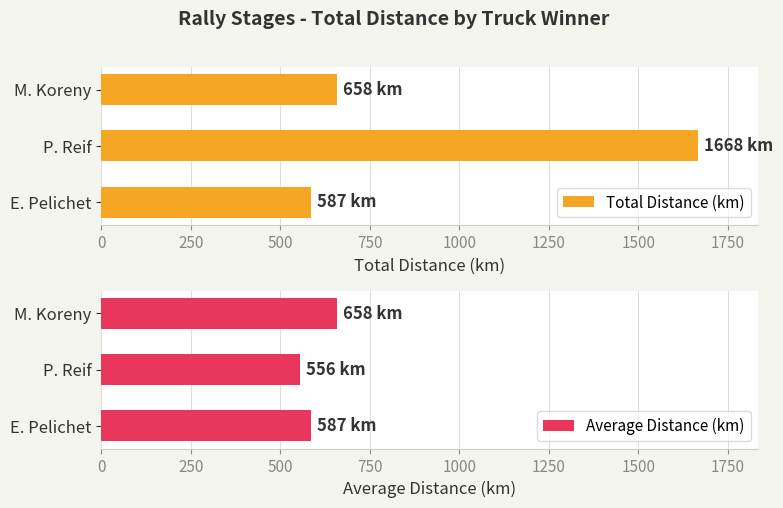

How many series are shown in this chart?

2